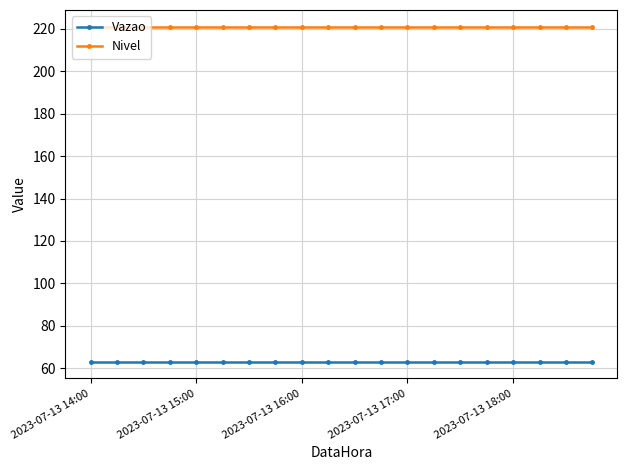

What is the sum of all Nivel values?

4420.0